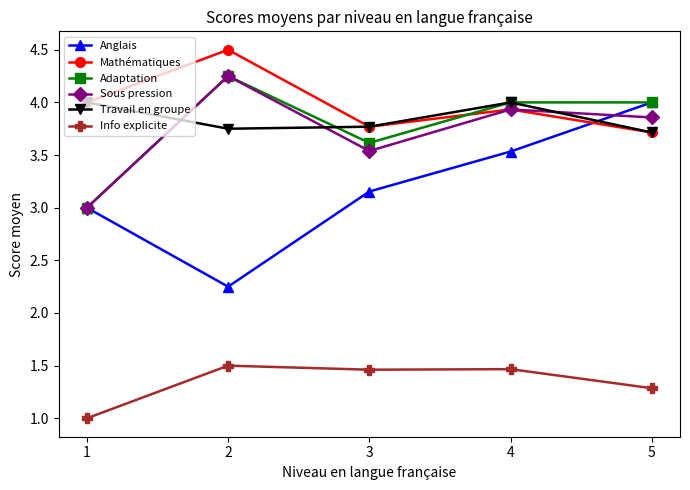

What is the average value of the Mathématiques series?

4.0